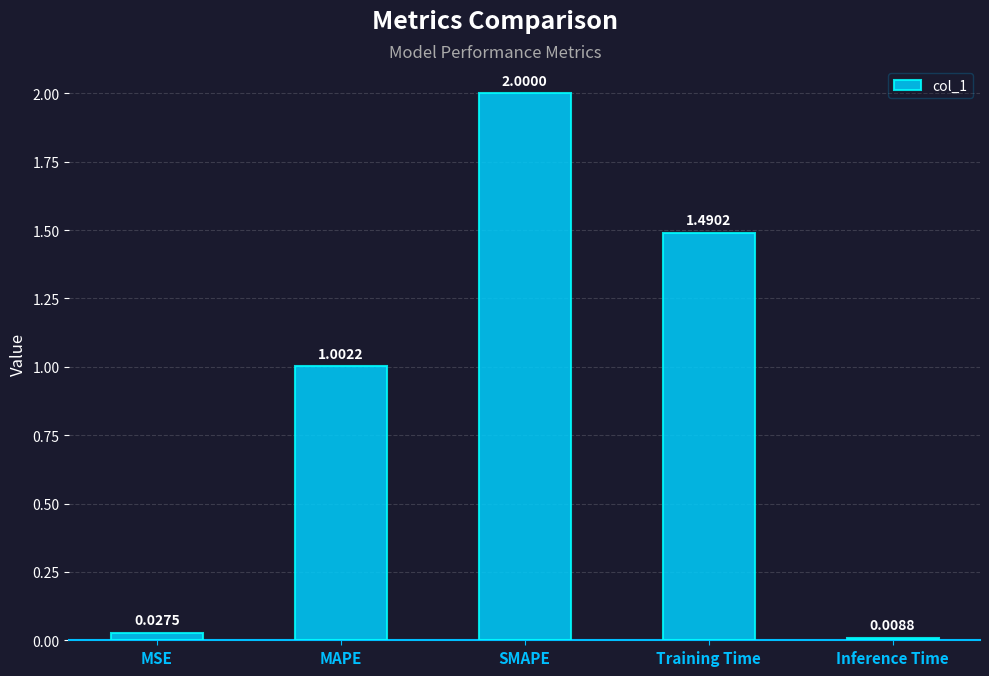

Where does the data first go above 1?

MAPE